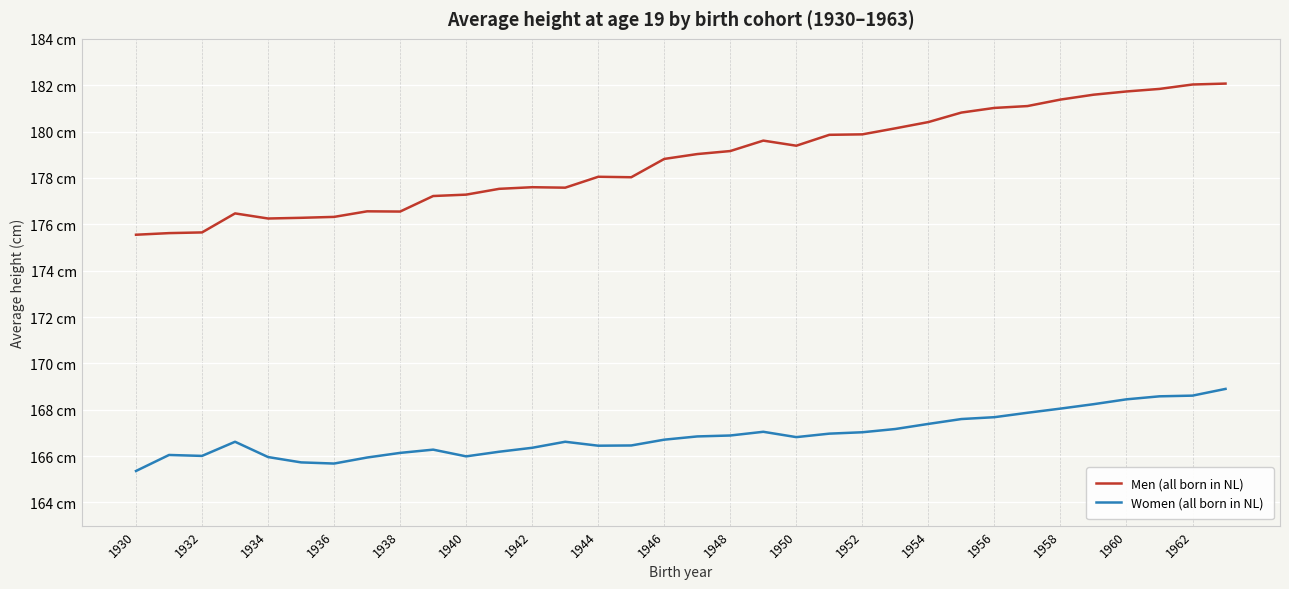

Does the chart display data point markers on the line(s)?

No